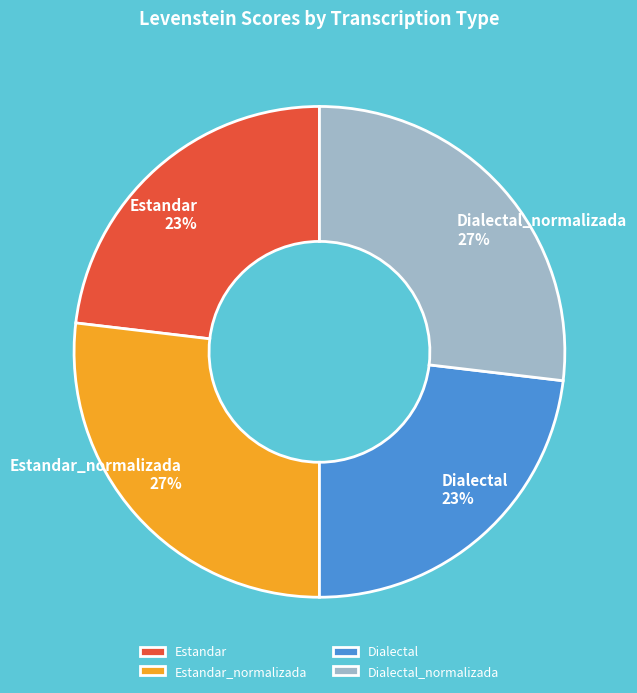

To the nearest percent, what is the difference between the largest and smallest slice percentages?

4%